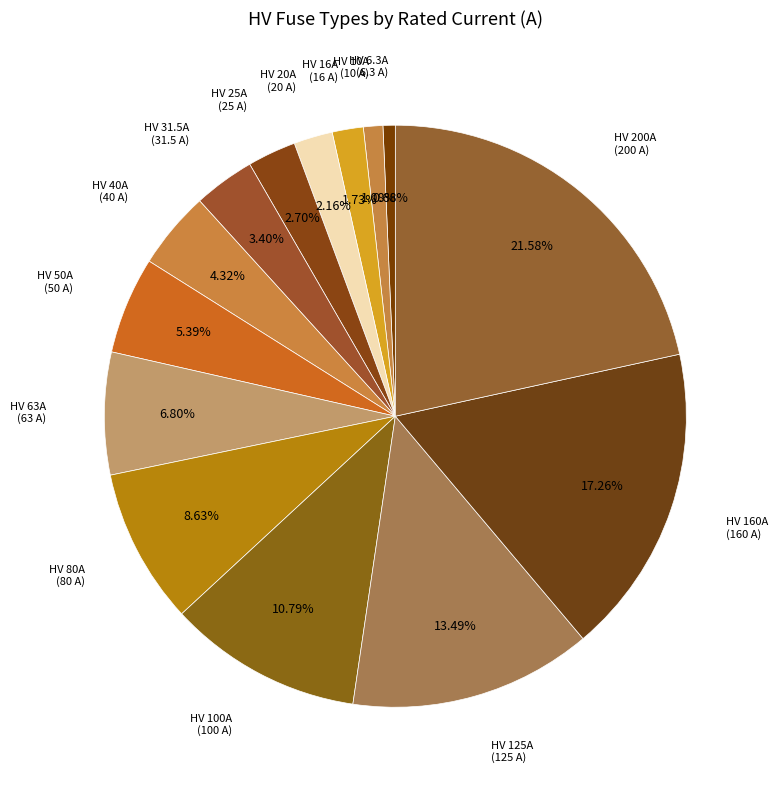

Count the number of slices in the pie.

14